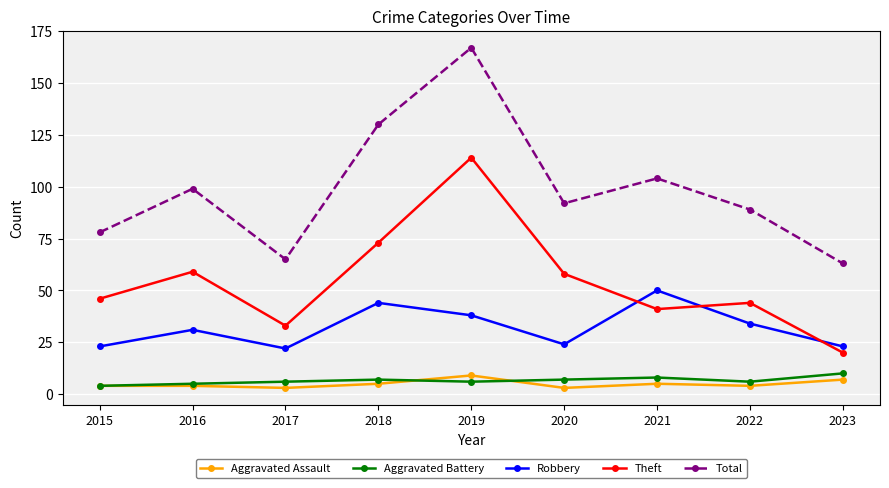

Where is the first local minimum for Total?

2017